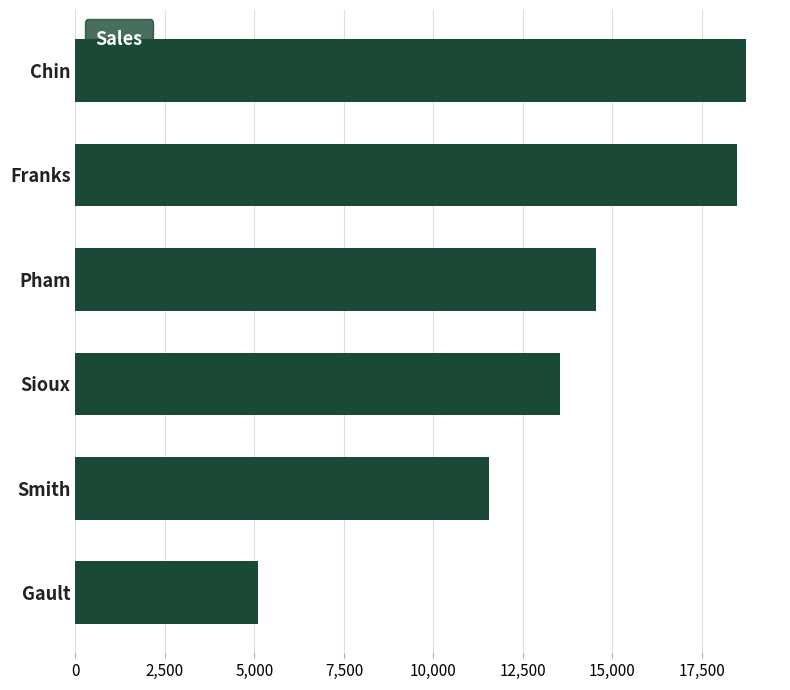

What is the change in value from Smith to Pham?

+2983